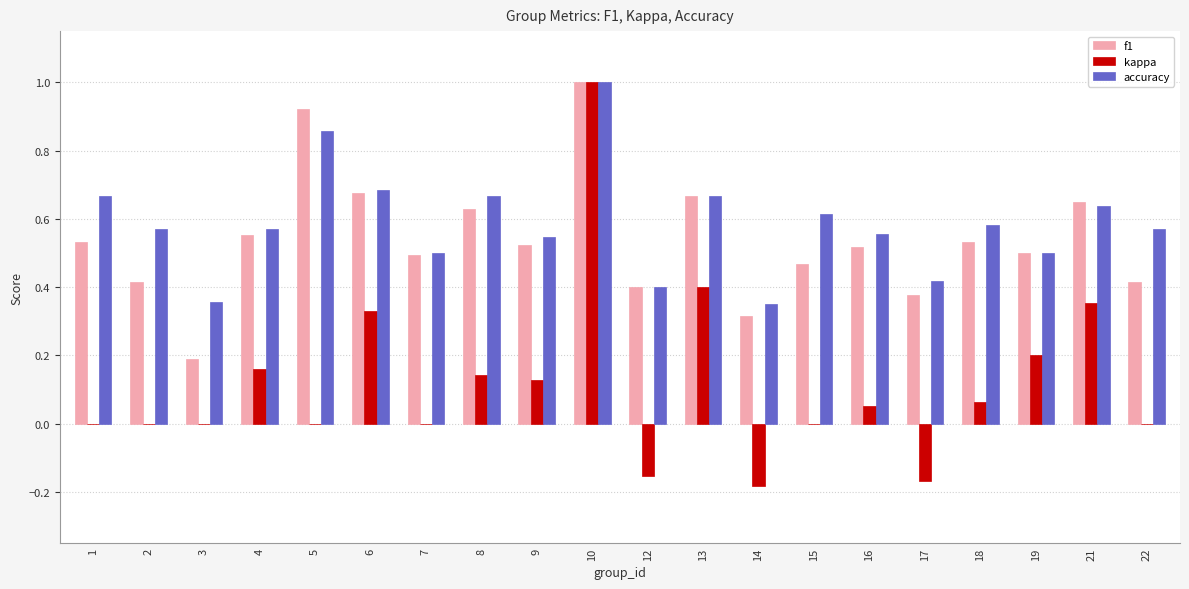

Are the bars grouped side by side (vs. stacked)?

Yes